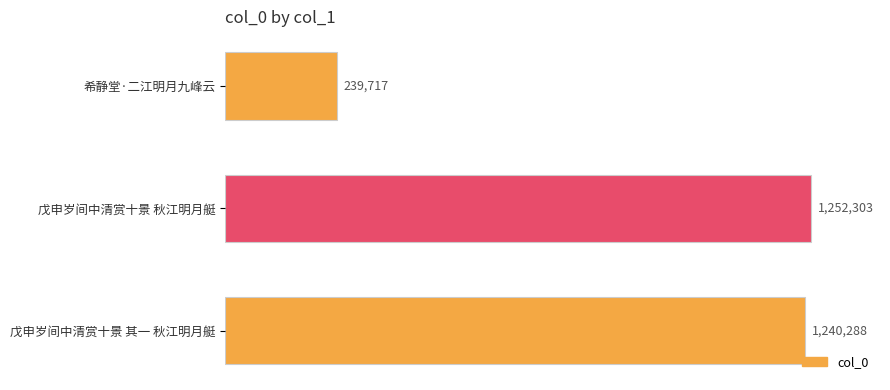

What is the average value?

910769